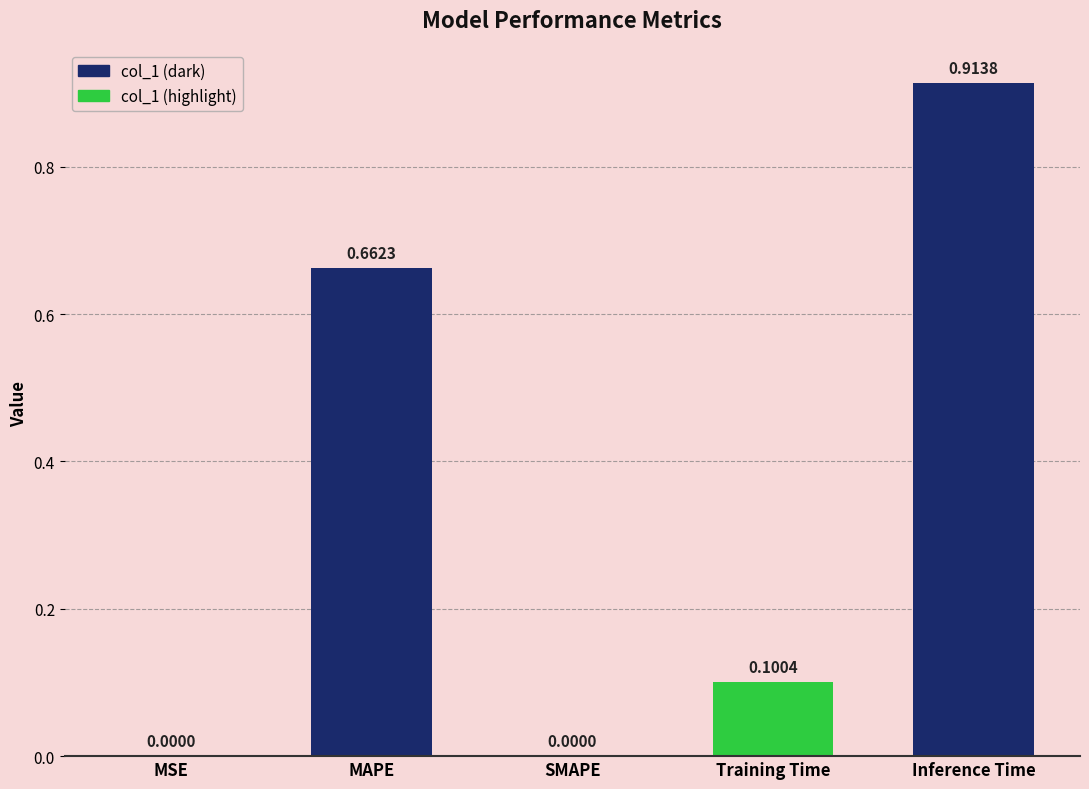

What is the sum of the values at MAPE and Training Time?

0.8